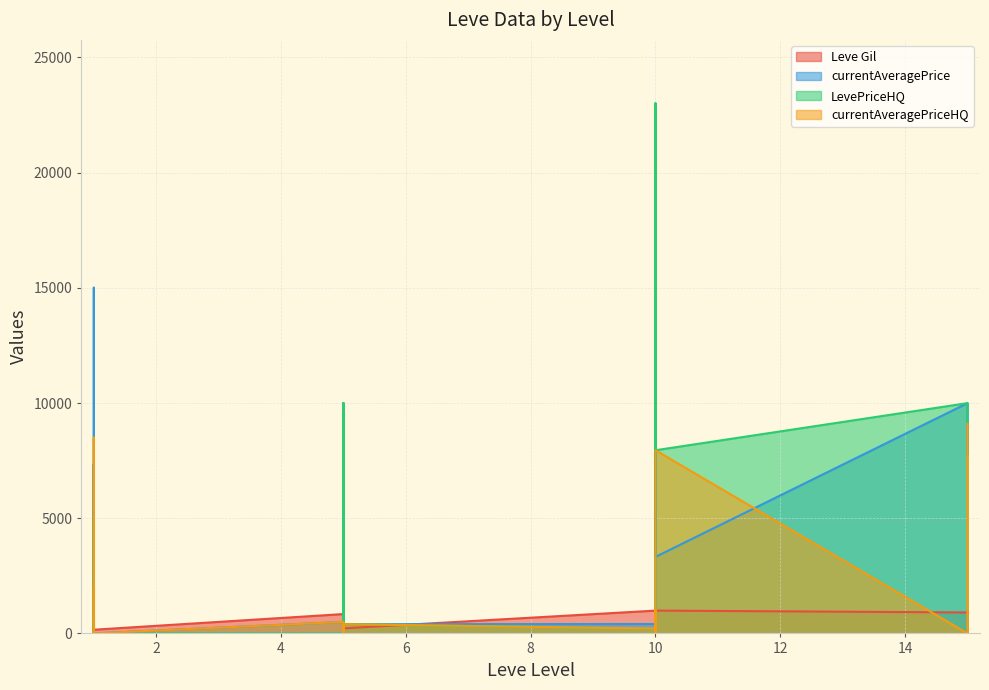

At which category is the sum across all series the highest?

10